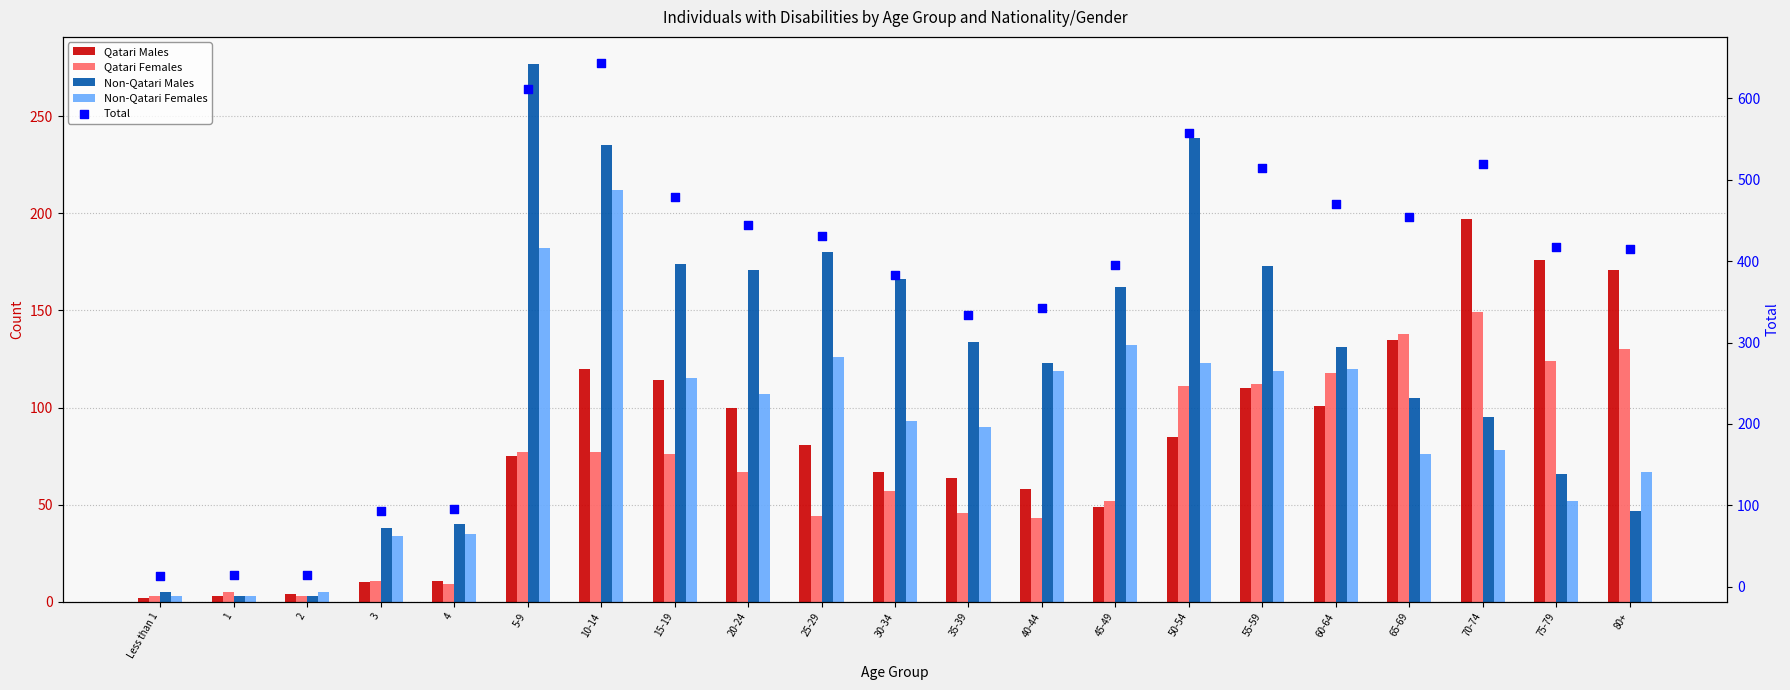

Is the value of Qatari Males at 30-34 greater than the value of Total at Less than 1?

Yes